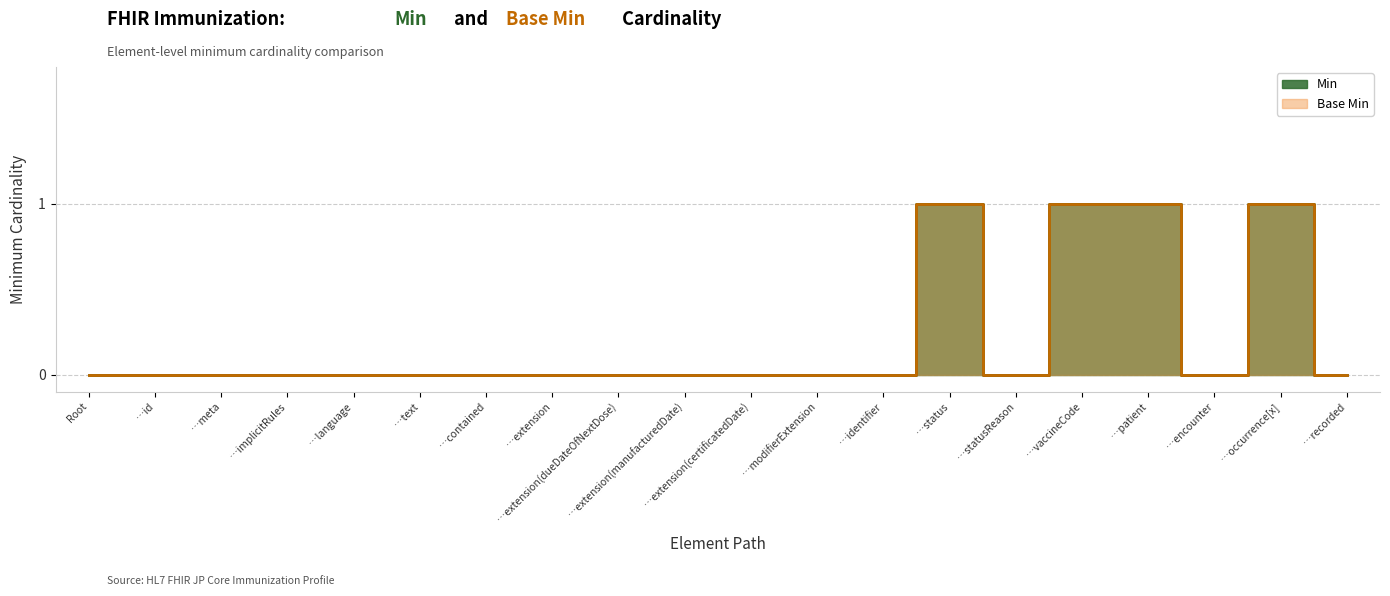

What is the highest value of the Min series?

1